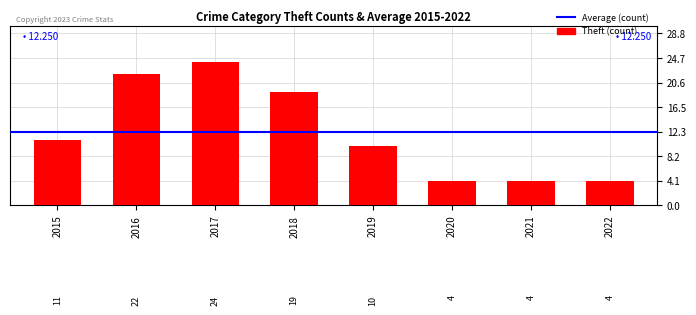

Approximately how many times larger is the value at 2017 compared to 2019?

2.4